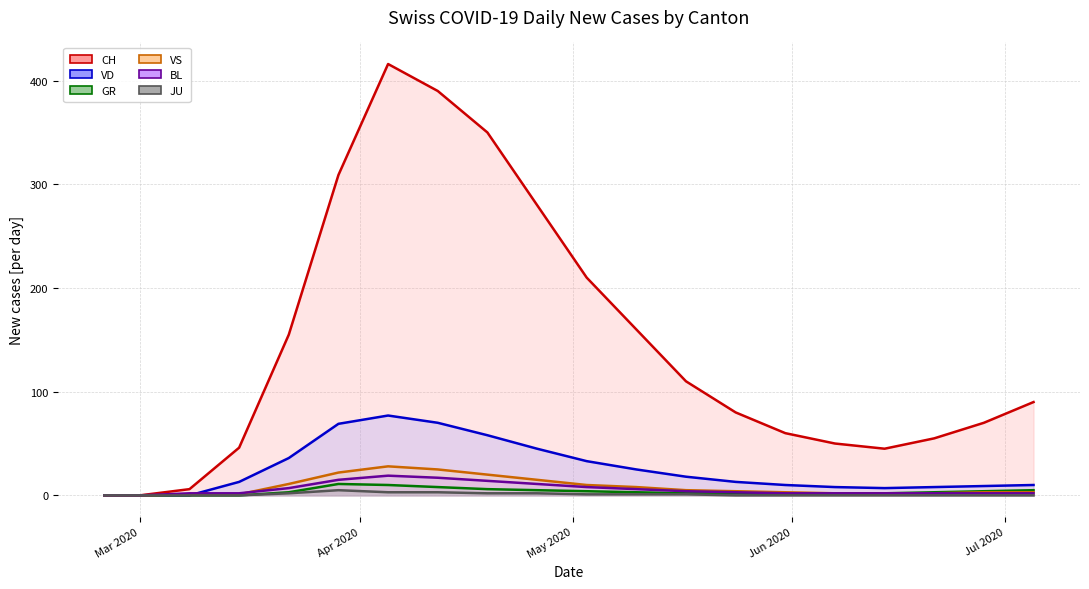

Which series has the largest total across all categories?

CH